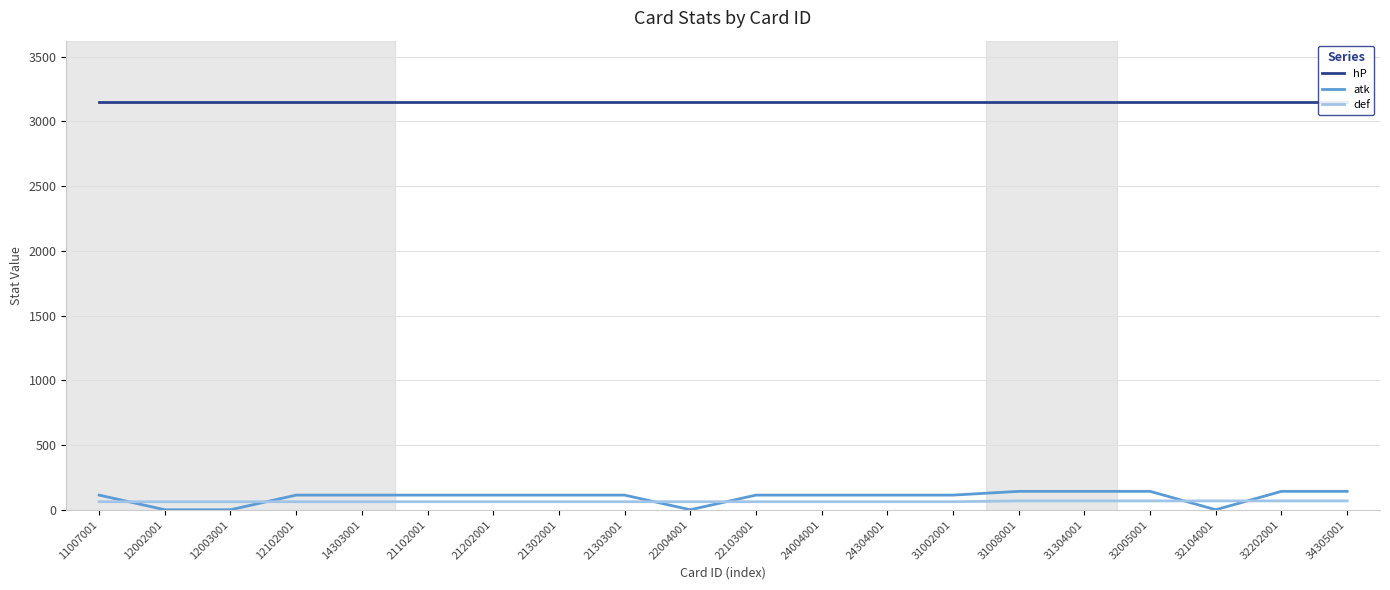

How many lines are shown in the chart?

3